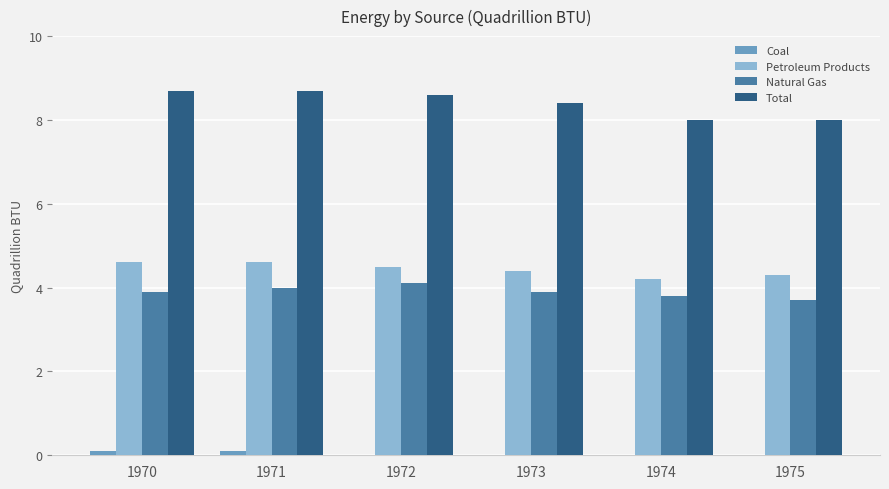

True or false: Total has a value of 14.0 at 1970.

False